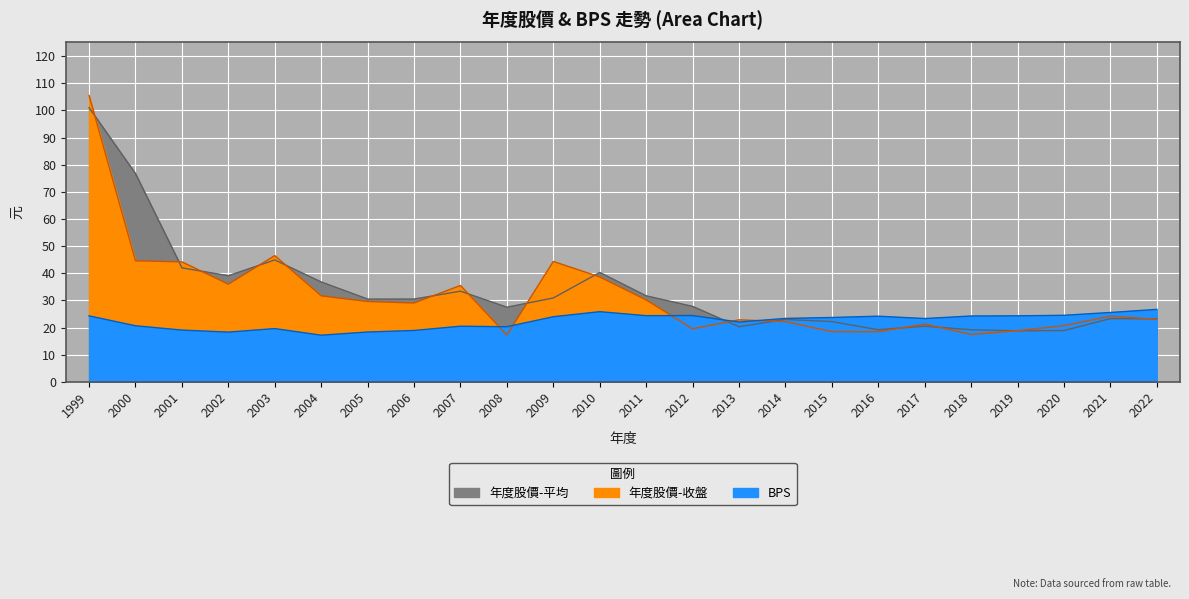

What is the minimum value shown in the chart?

17.2